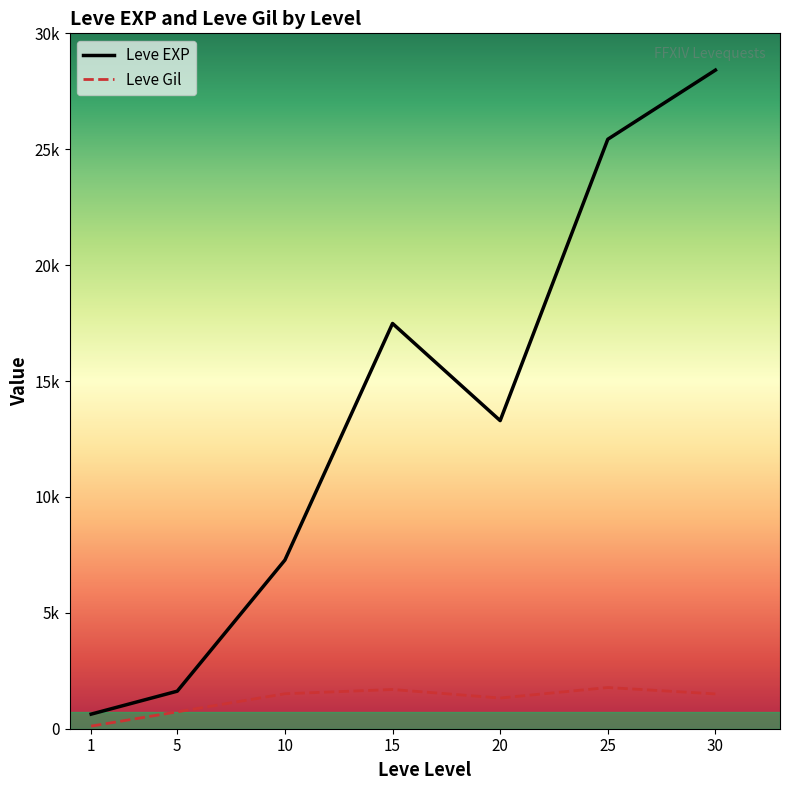

Is this an area chart (filled region under the line)?

No